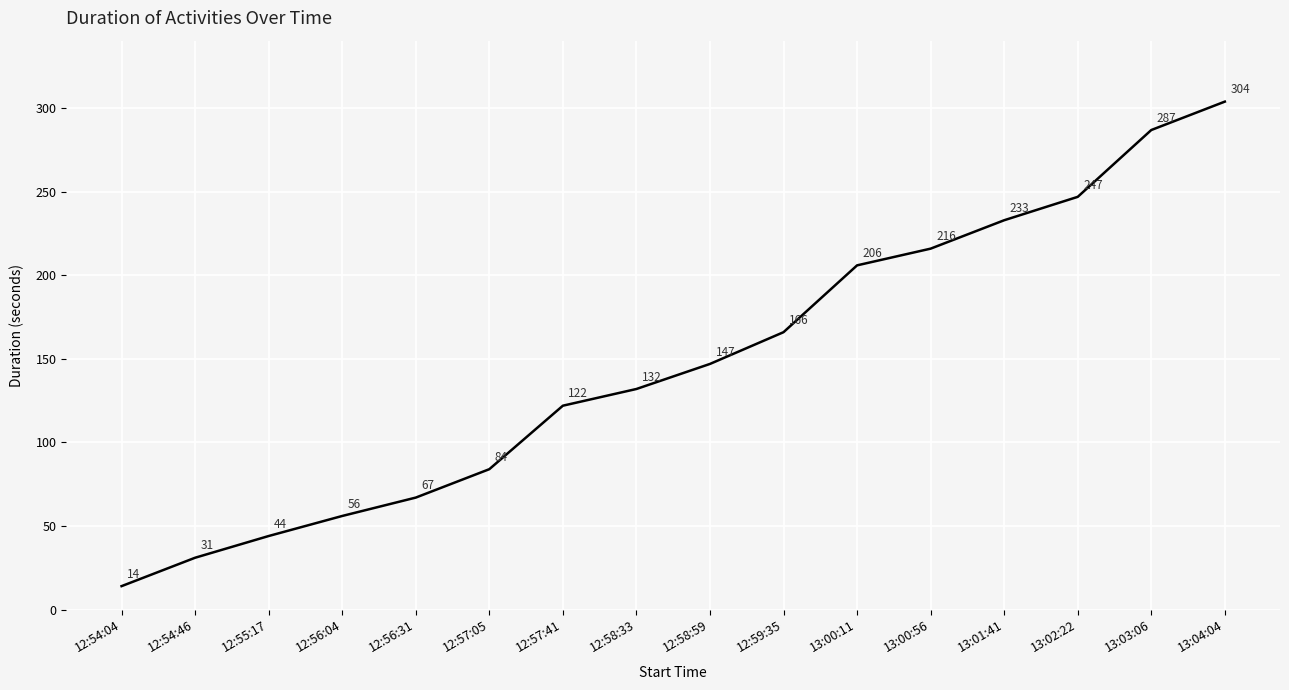

What is the difference between the maximum and minimum values?

290